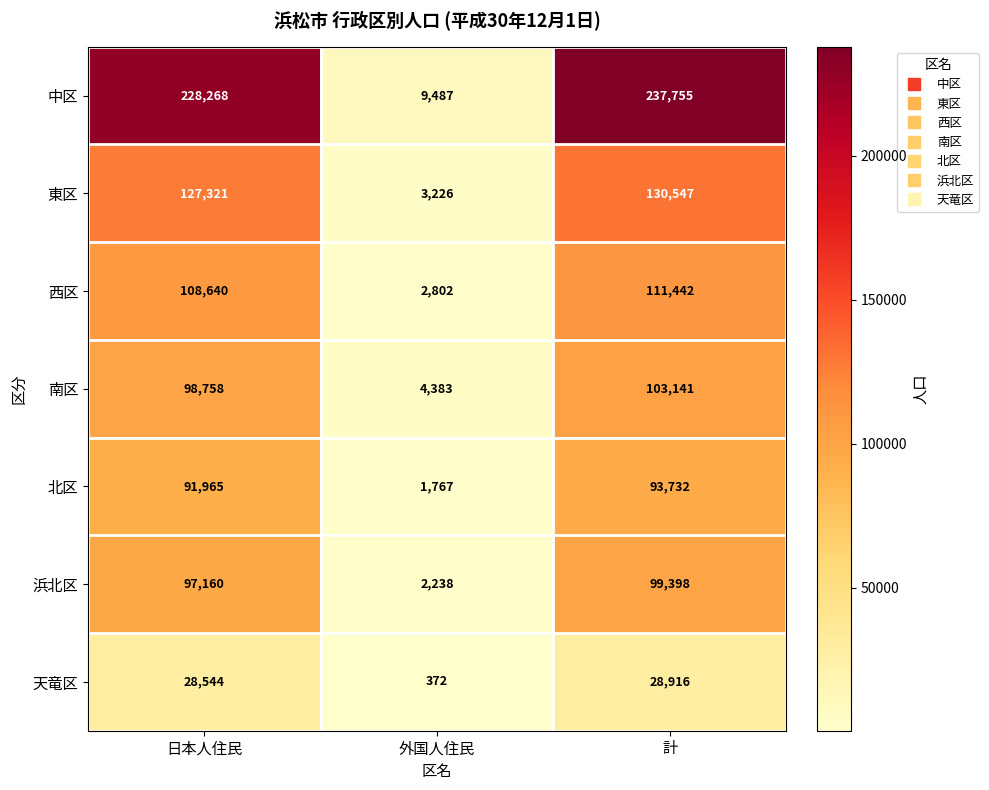

Which series changed the most between 外国人住民 and 計?

中区